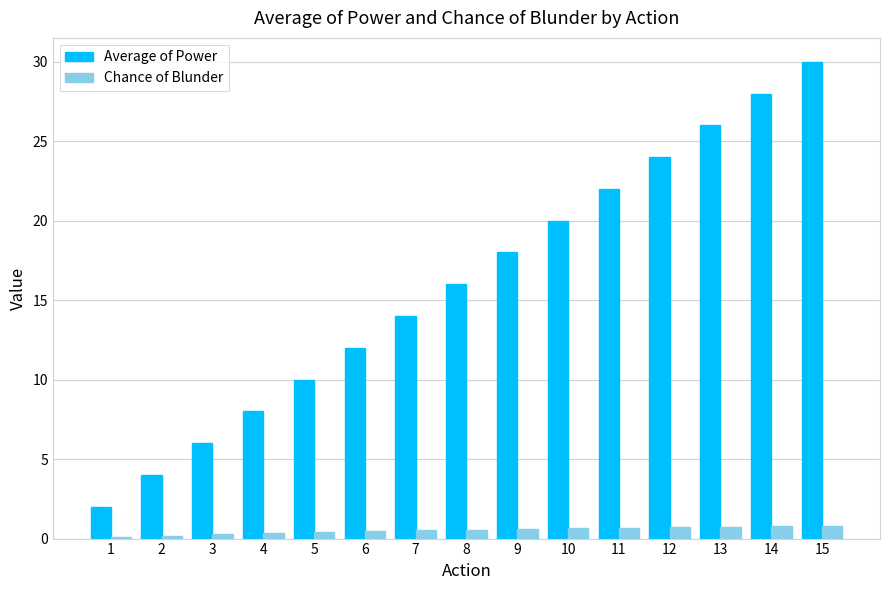

Which series changed the most between 8 and 15?

Average of Power